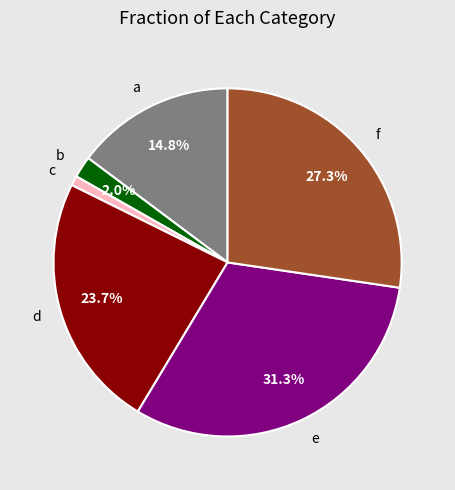

To the nearest percent, what is the average slice percentage?

17%